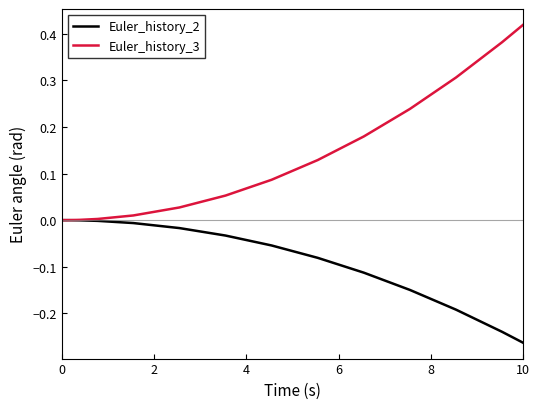

Which series has the largest total across all categories?

Euler_history_3